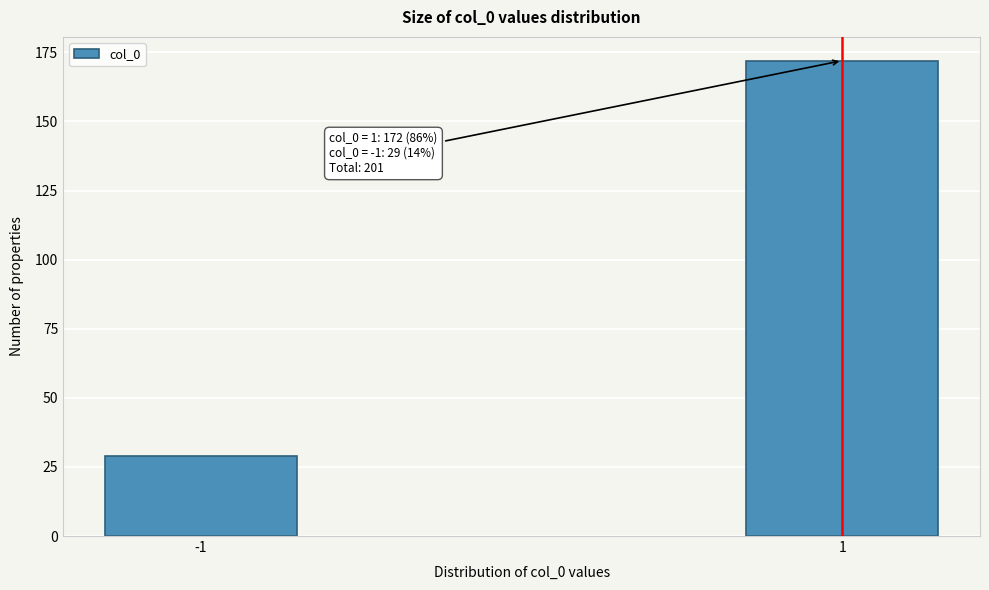

Reading left to right, transcribe all the data shown in this chart.

-1=29	1=172